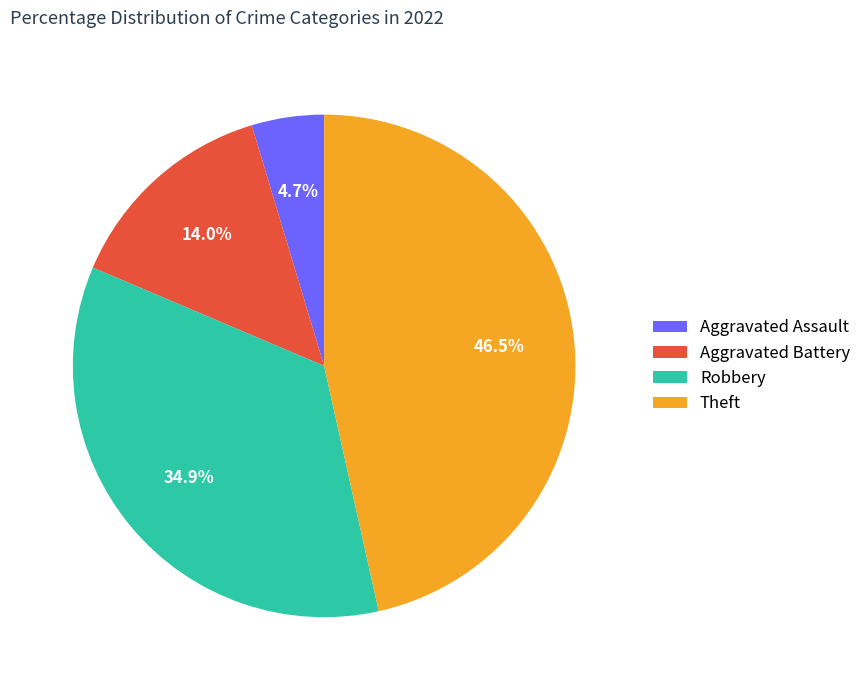

Rank the categories by value from highest to lowest.

Theft, Robbery, Aggravated Battery, Aggravated Assault